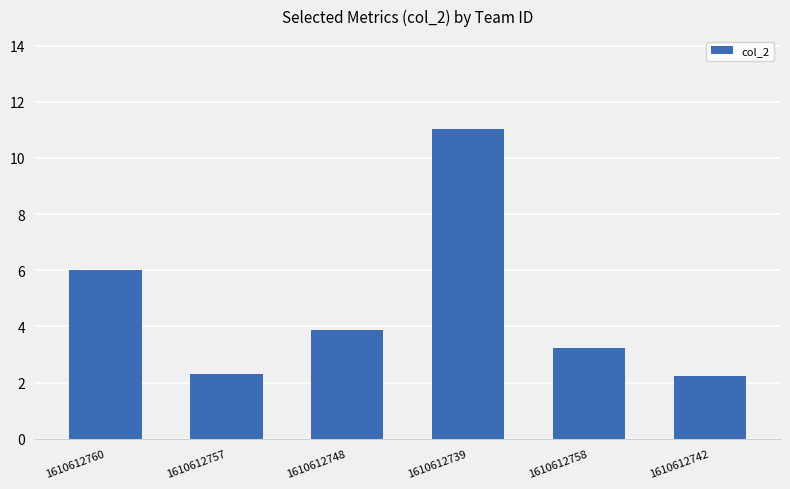

What is the greatest value displayed?

11.0